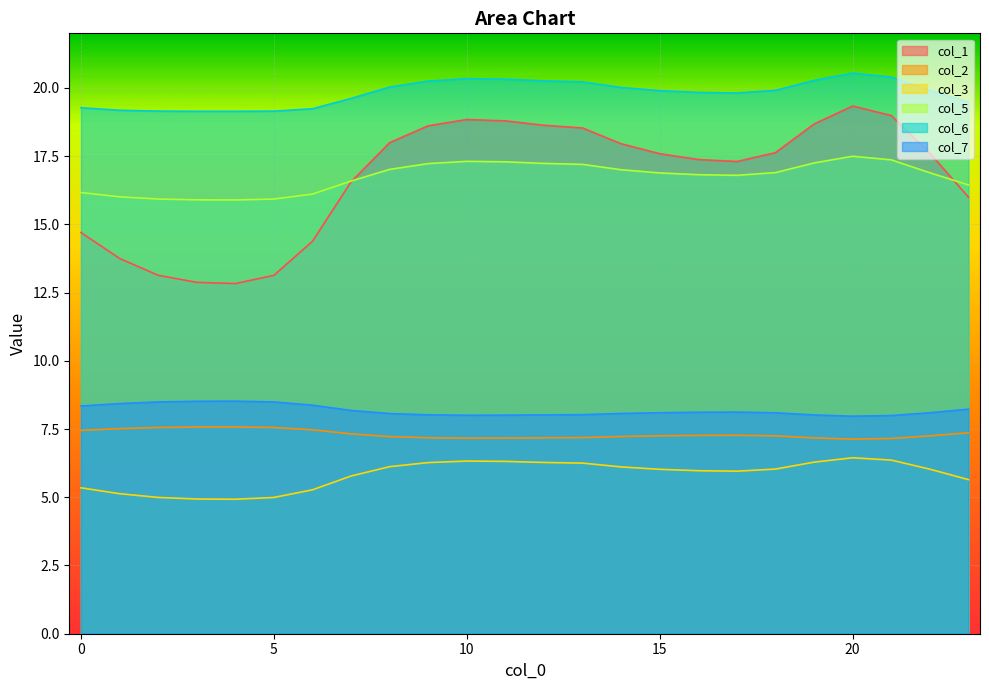

What is the total value across all series at 17?

75.3